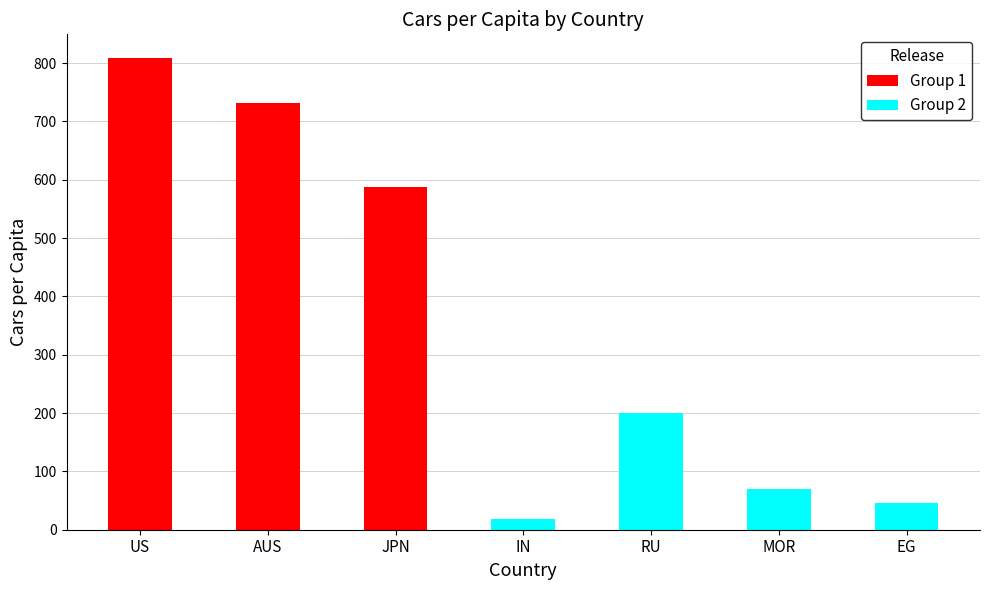

Are the bars horizontal?

No